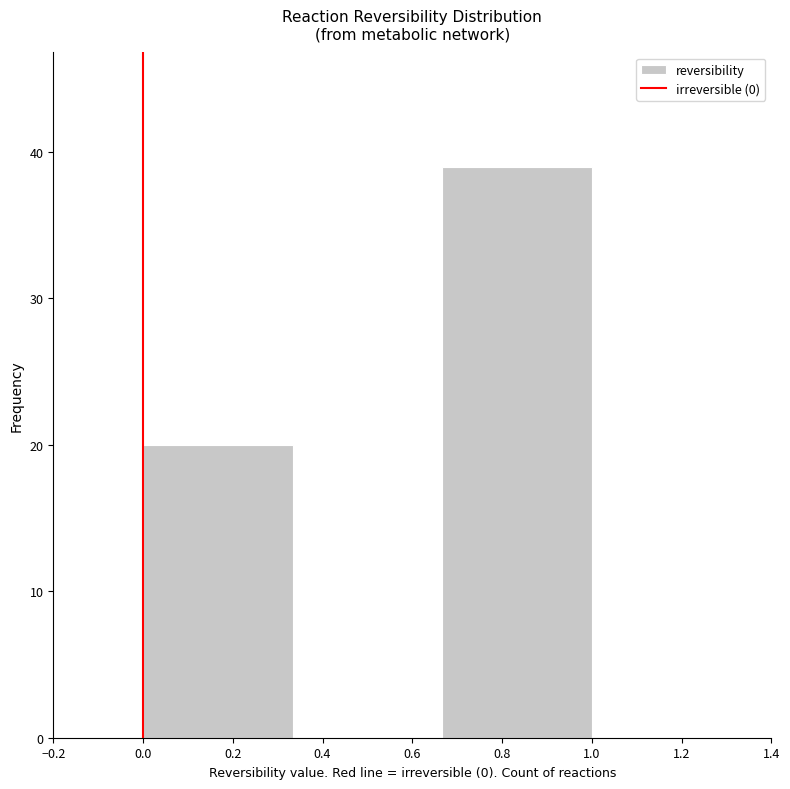

Reading left to right, list every bar in this chart as the range it spans on the x-axis followed by its height. Neither the bar edges nor the heights are printed on the chart, so give them approximately, as read against the axes.

0.00 to 0.34: 20
0.34 to 0.66: 0
0.66 to 1.00: 39